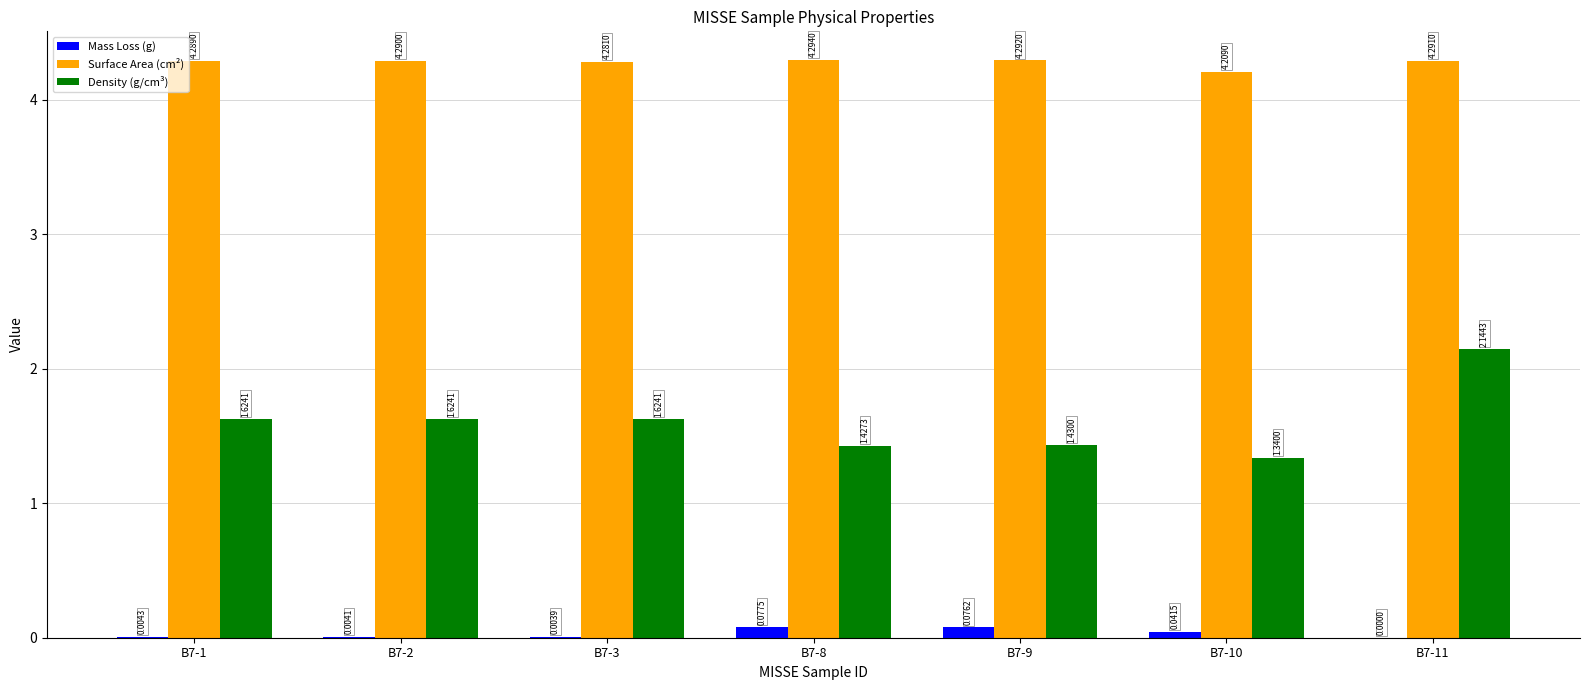

Is the value of Surface Area (cm²) at B7-11 greater than the value of Density (g/cm³) at B7-3?

Yes